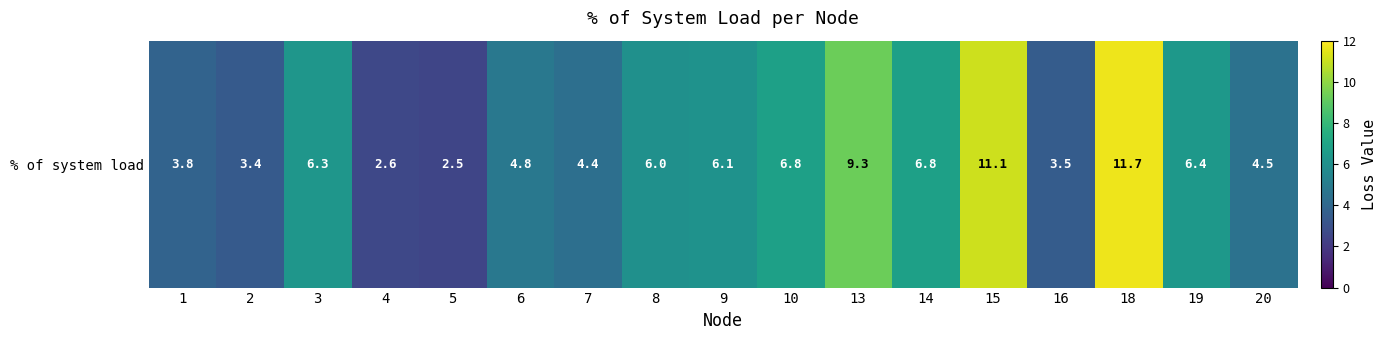

True or false: the data shows 6.6 at 20.

False